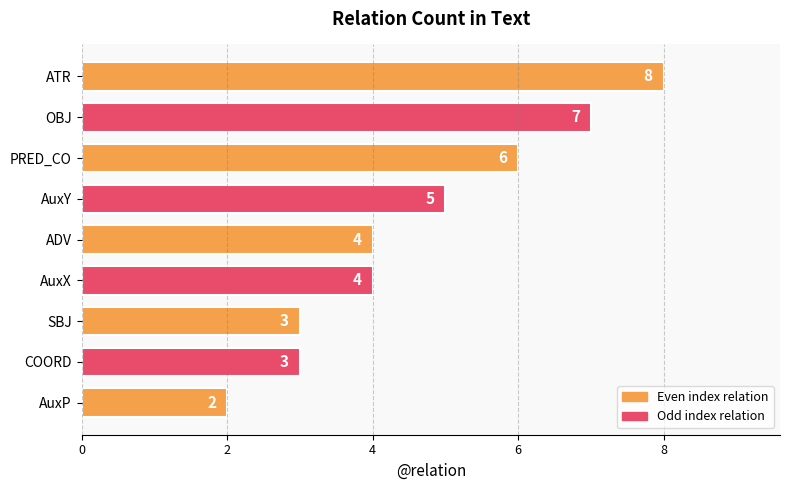

Does the chart contain any negative values?

No